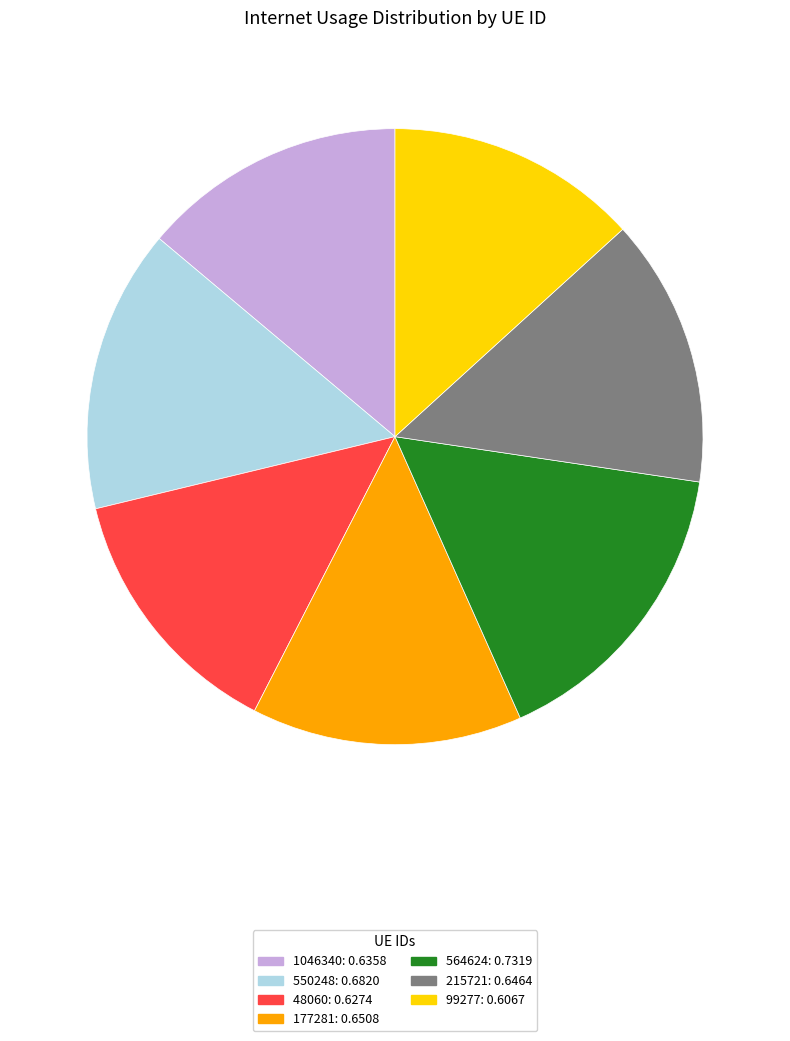

Is it true that 550248 is 3% of the pie?

False